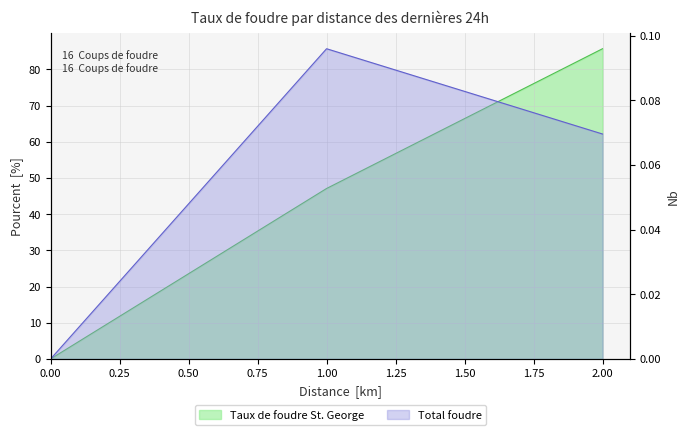

What is the total value across all series at 1?

47.2